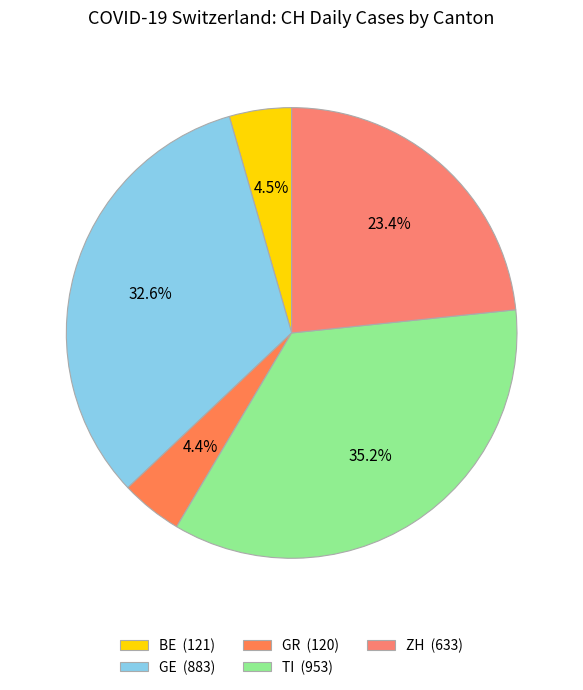

Count the number of slices in the pie.

5